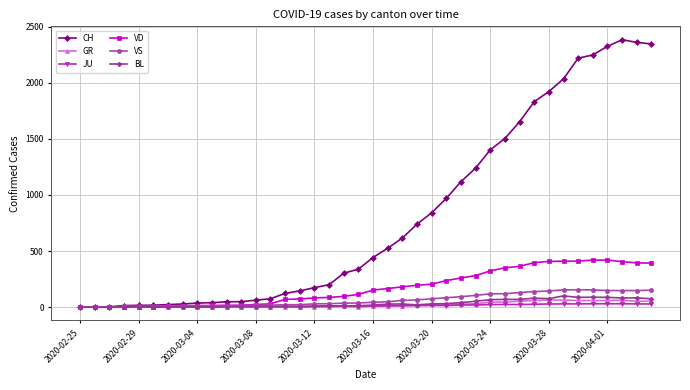

Which series has the widest spread of values?

CH